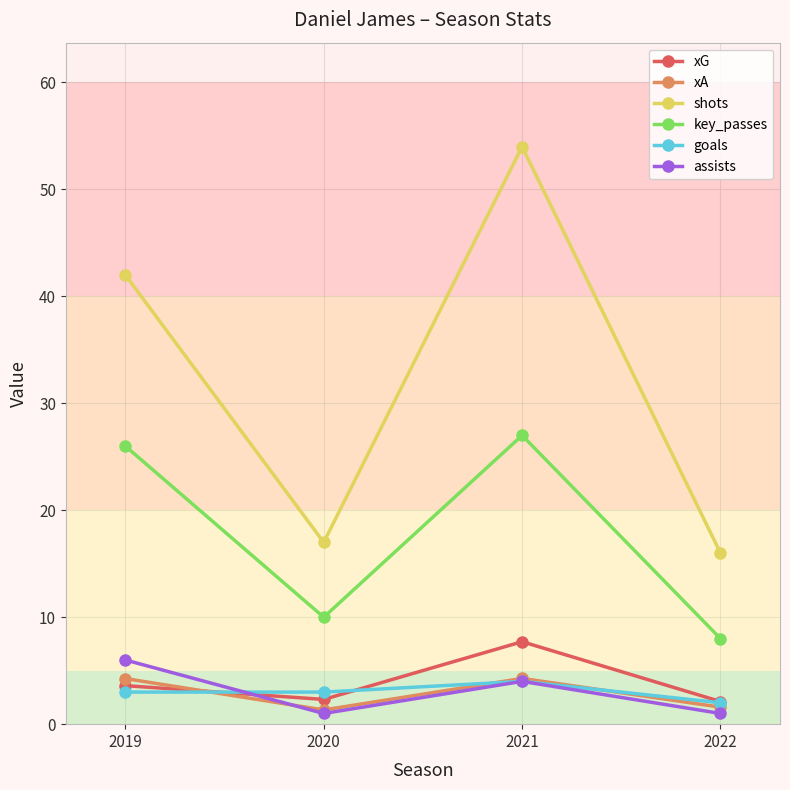

What is the maximum value for shots?

54.0